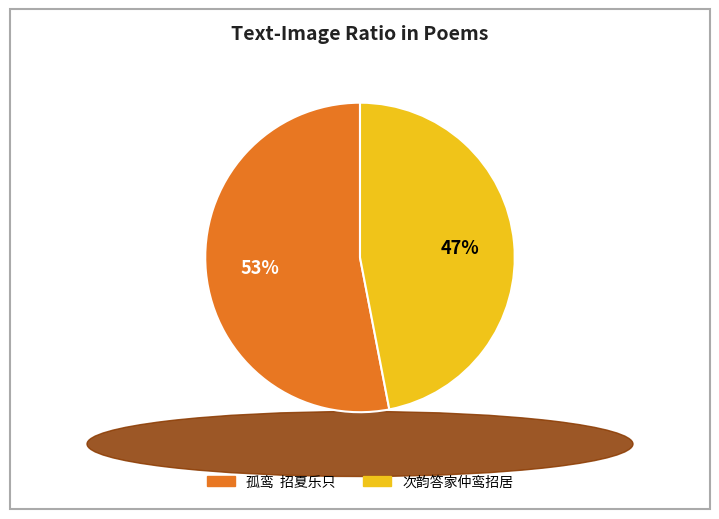

To the nearest percent, what is the average slice percentage?

50%